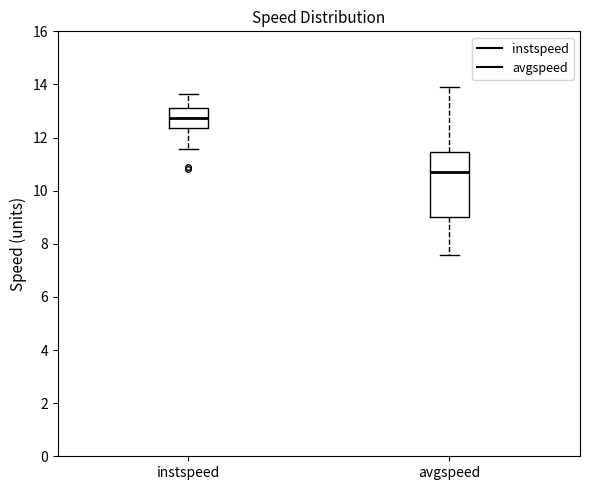

Which box's median line is the lowest?

avgspeed